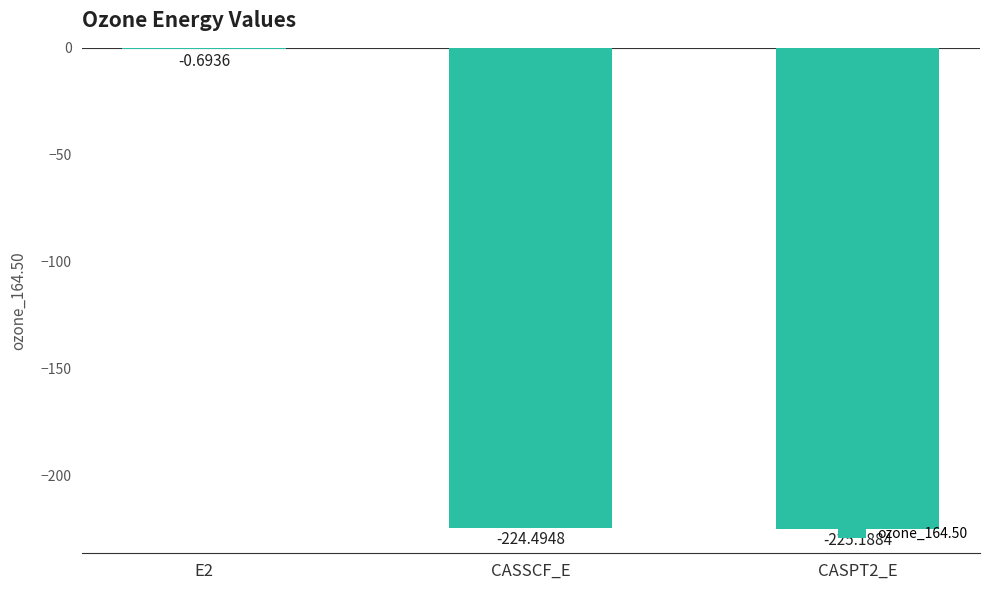

What is the sum of the values at CASSCF_E and E2?

-225.2